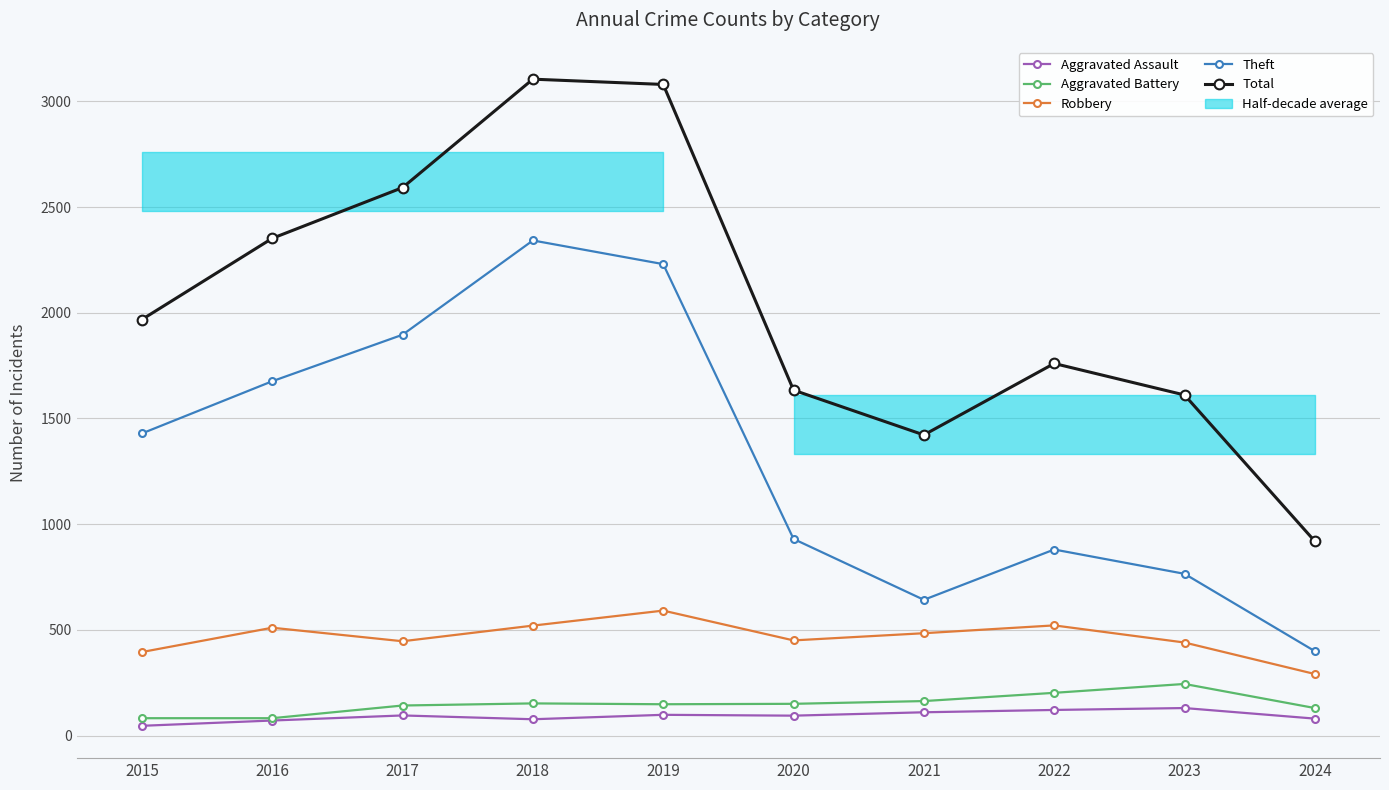

What is the difference between the Robbery values at 2019 and 2015?

196